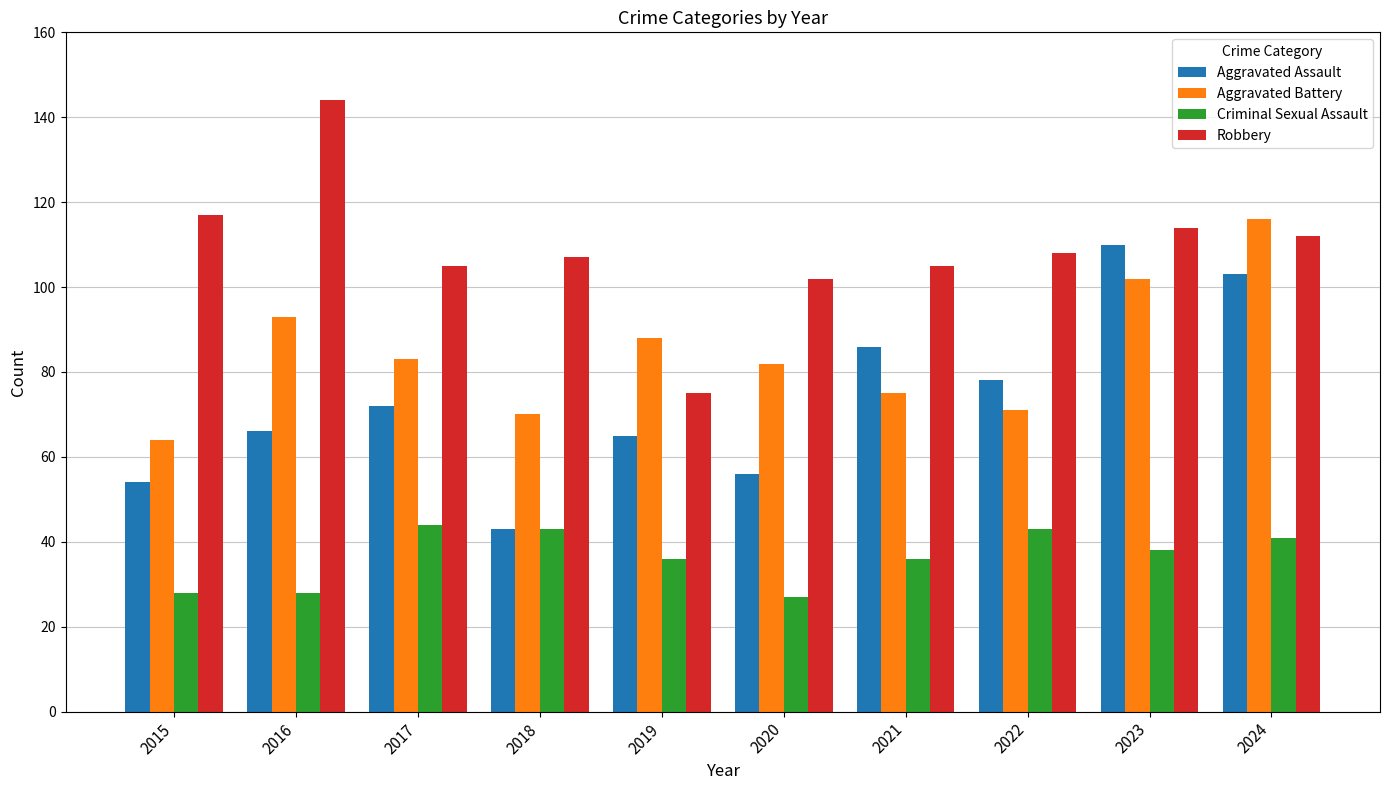

At which category is the sum across all series the highest?

2024